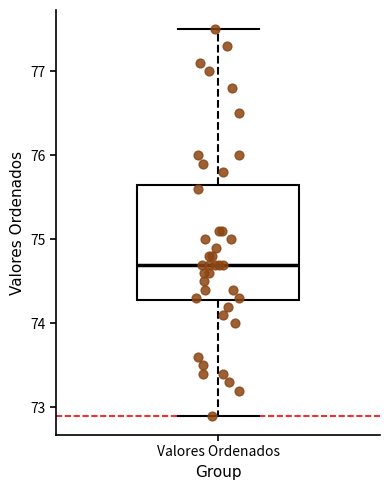

Read this box plot against the y-axis: the position of the median line, the range covered by the box, and the ends of both whiskers. The values are not printed on the chart, so give them approximately, as read against the axis.

median 74.7, box 74.3 to 75.7, whiskers 72.9 to 77.5